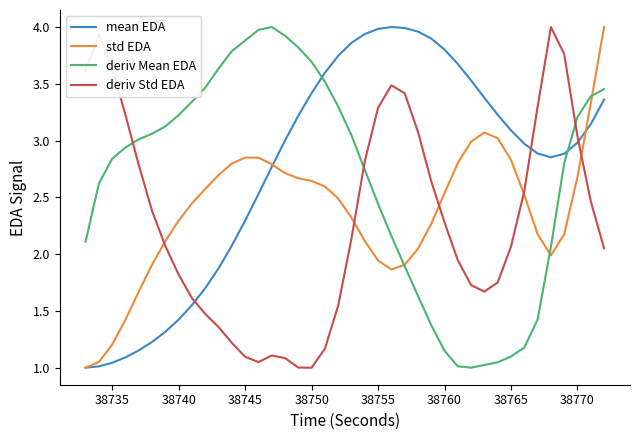

How many intersections are there between deriv Std EDA and mean EDA?

3